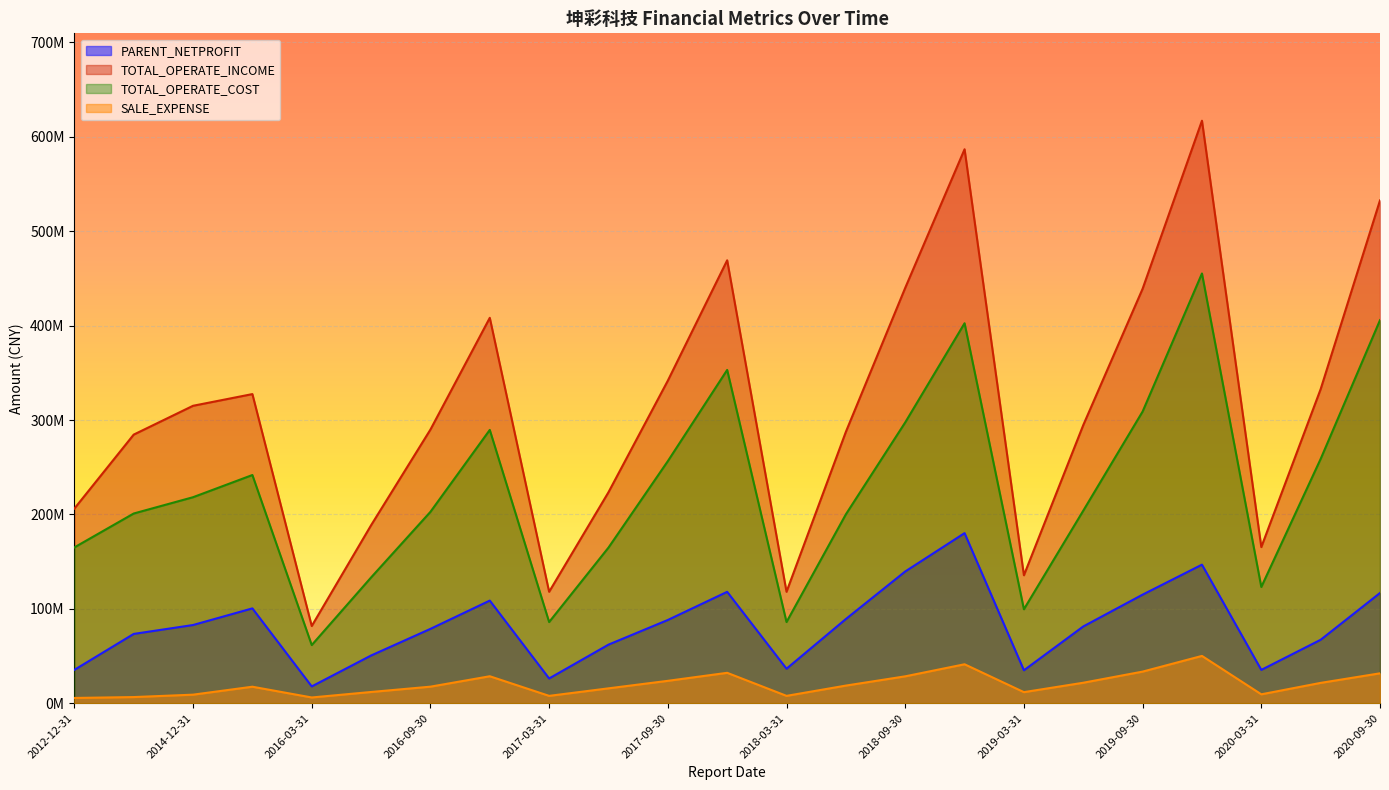

What is the sum of all TOTAL_OPERATE_COST values?

5215141422.9